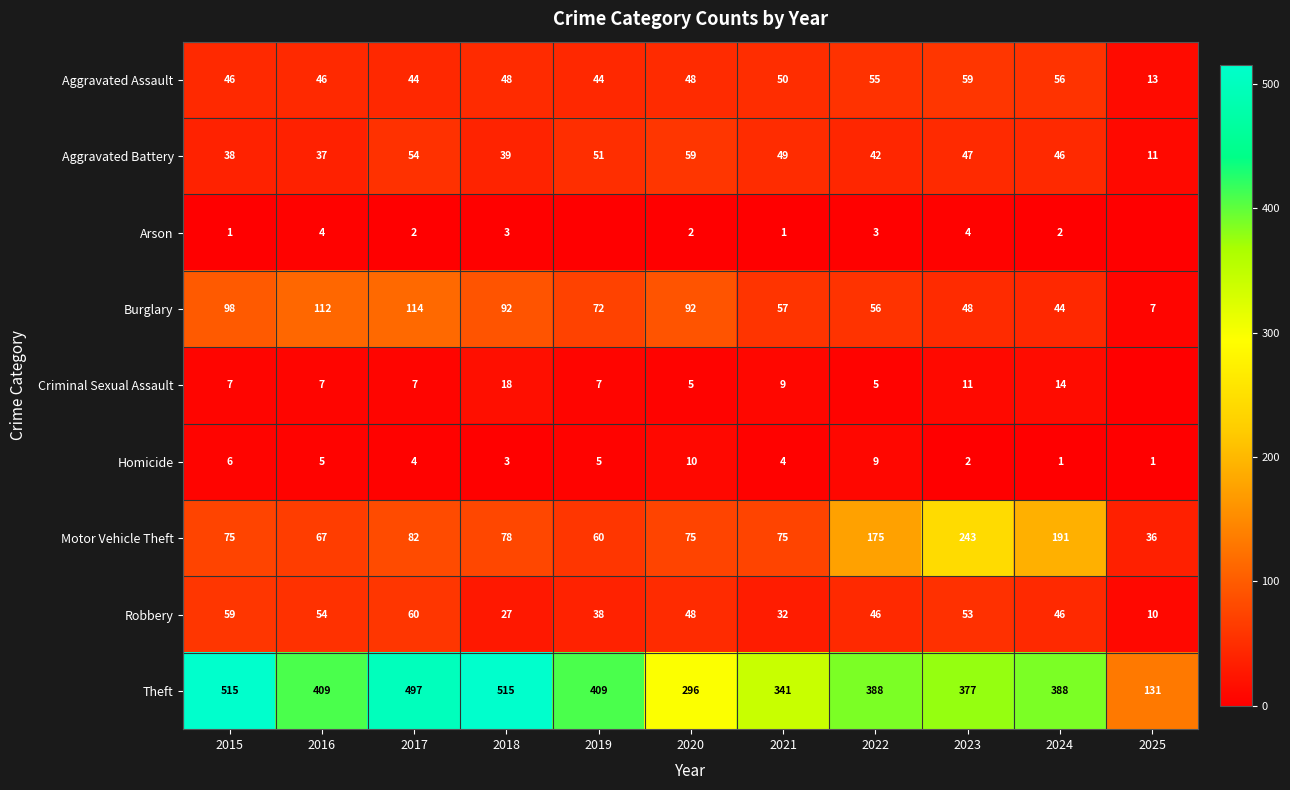

What is the sum of the Criminal Sexual Assault values at 2016 and 2015?

14